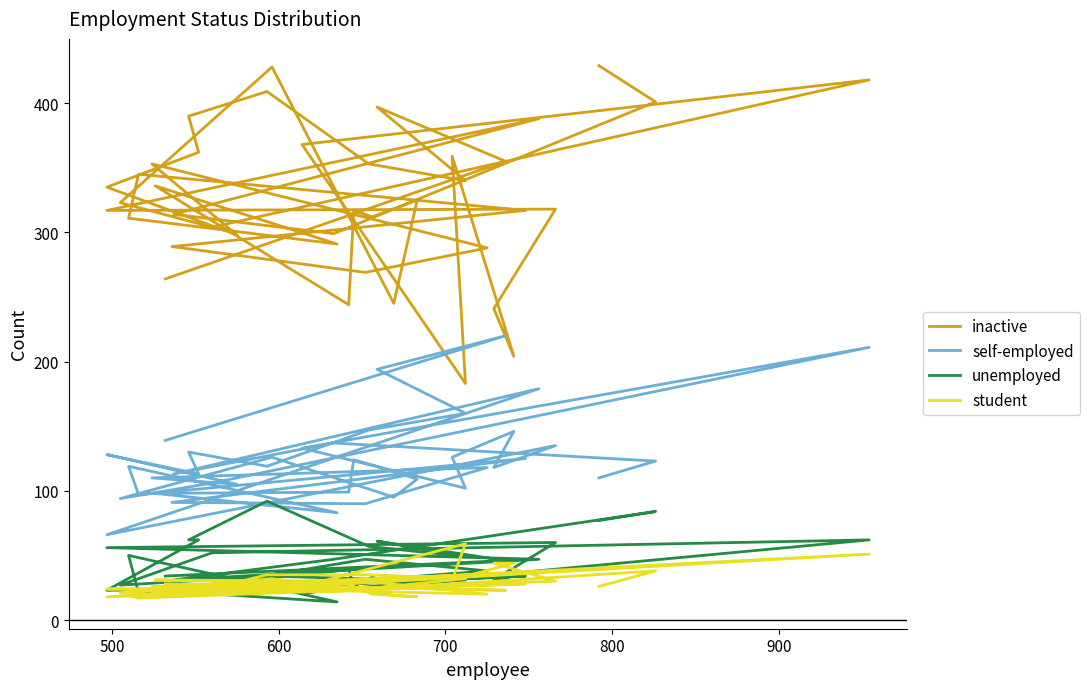

Is this an area chart (filled region under the line)?

No